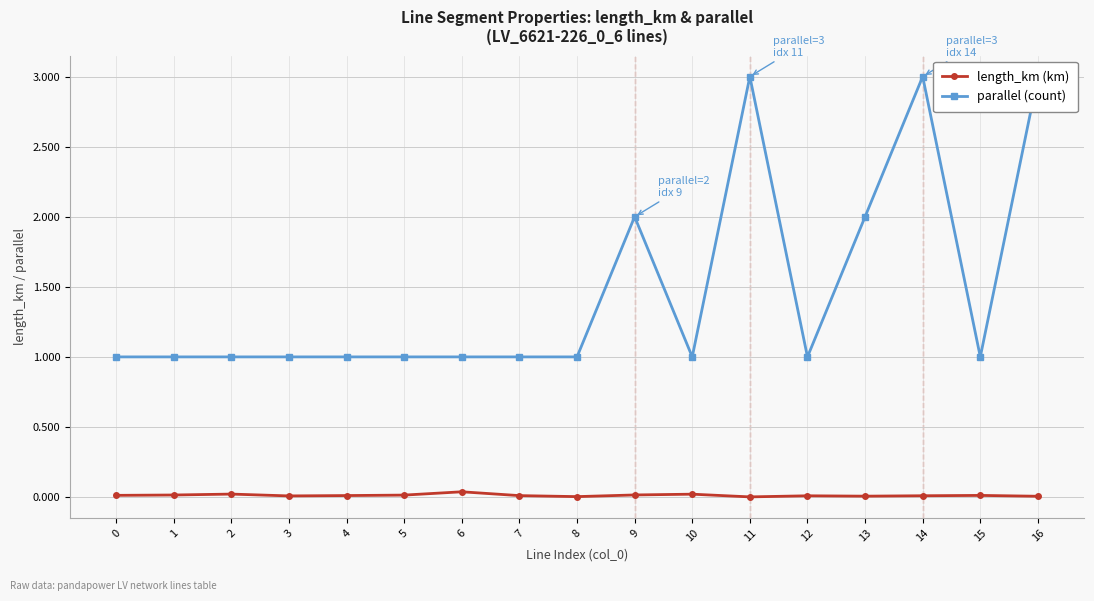

In parallel (count), how many points are higher than both neighbors (excluding endpoints)?

3